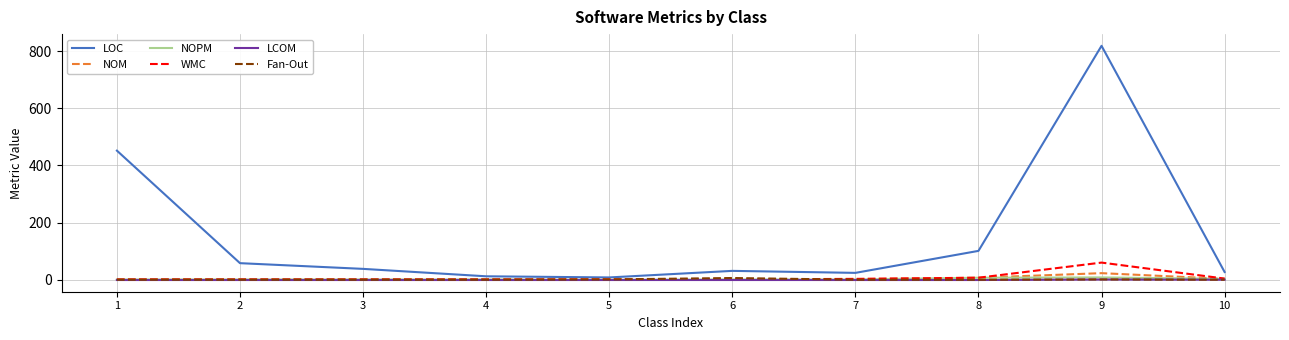

What is the difference between the maximum and minimum values in the Fan-Out series?

6.0